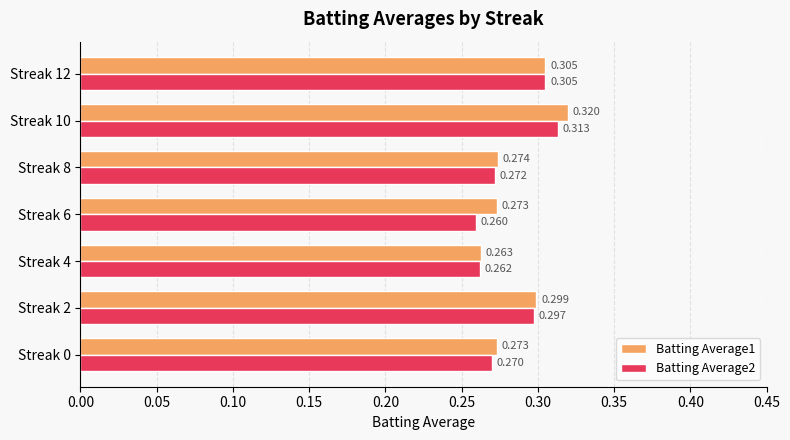

What are all the series names shown in the legend?

Batting Average1, Batting Average2